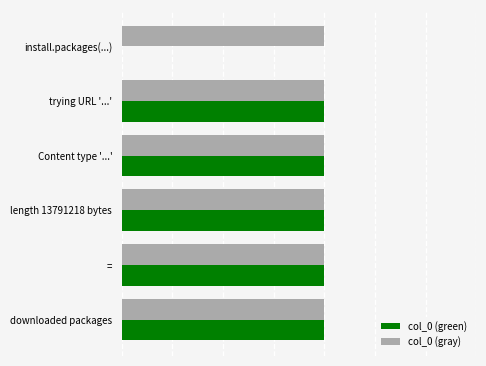

What are all the series names shown in the legend?

col_0 (green), col_0 (gray)